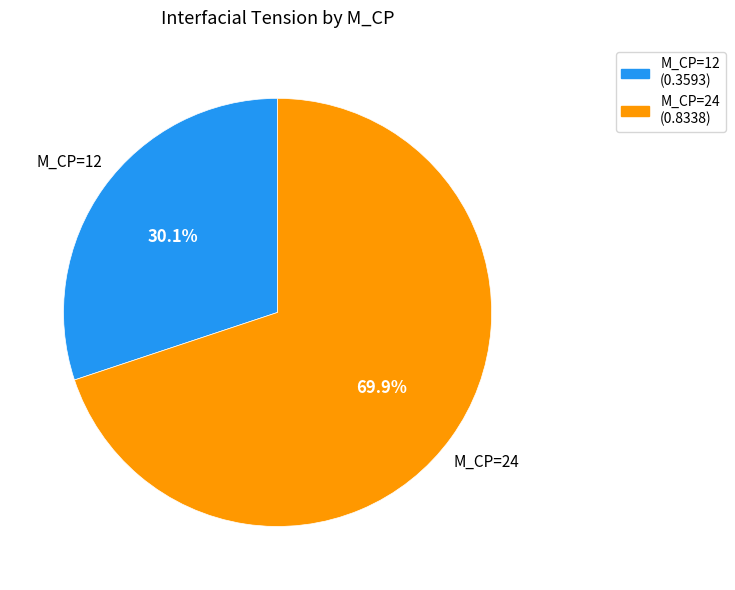

How many slices are in this pie chart?

2